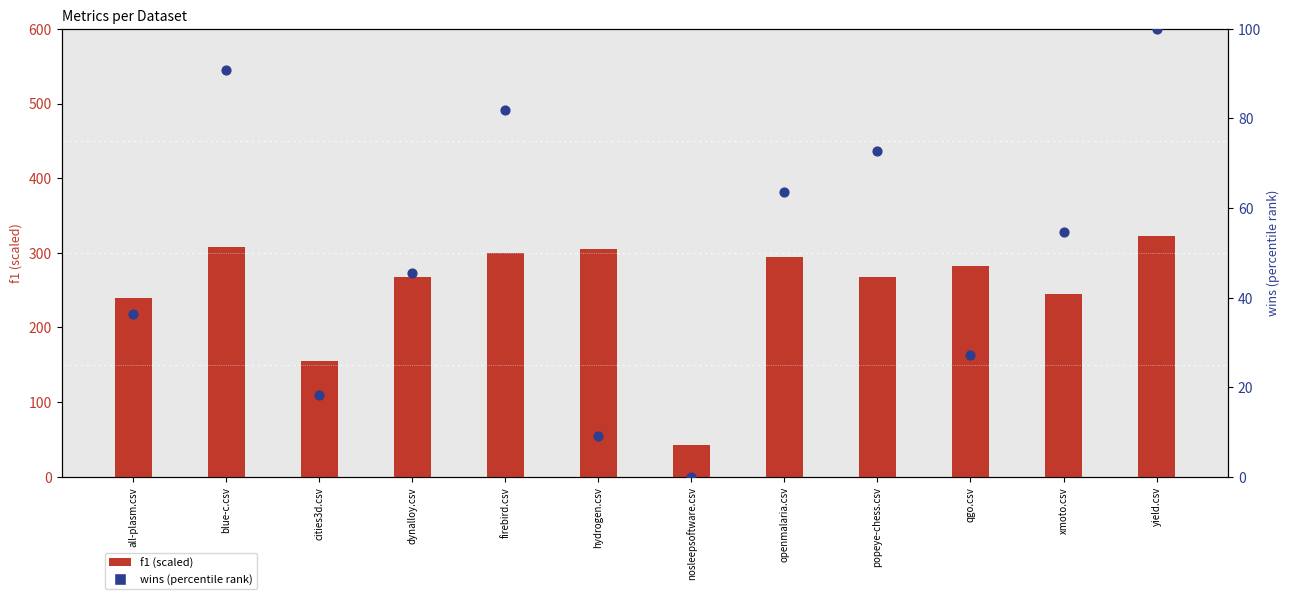

Which series reaches the minimum Y coordinate?

wins (percentile)